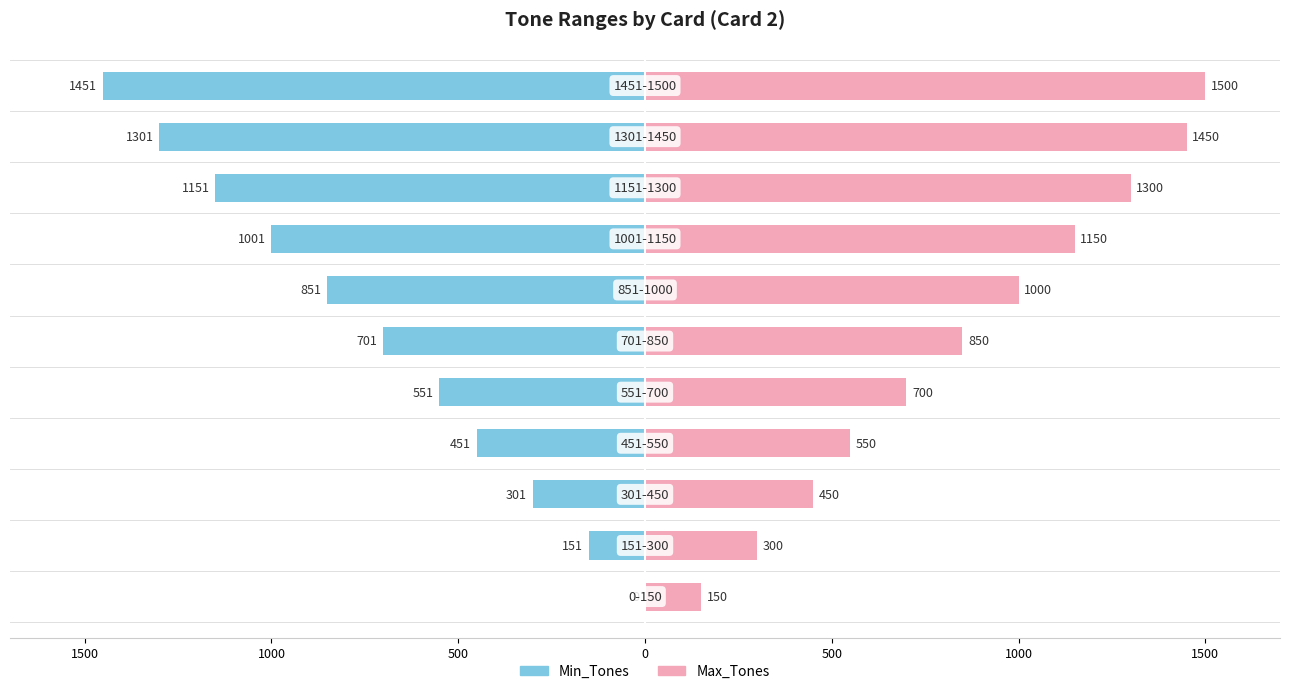

What is the lowest value of the Max_Tones series?

150